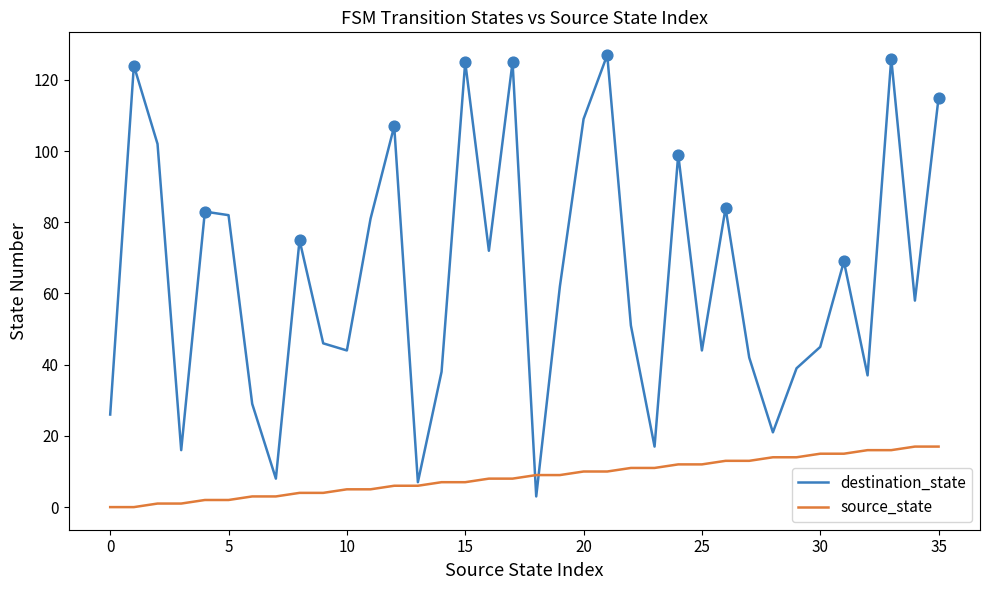

Which series has the widest spread of values?

destination_state